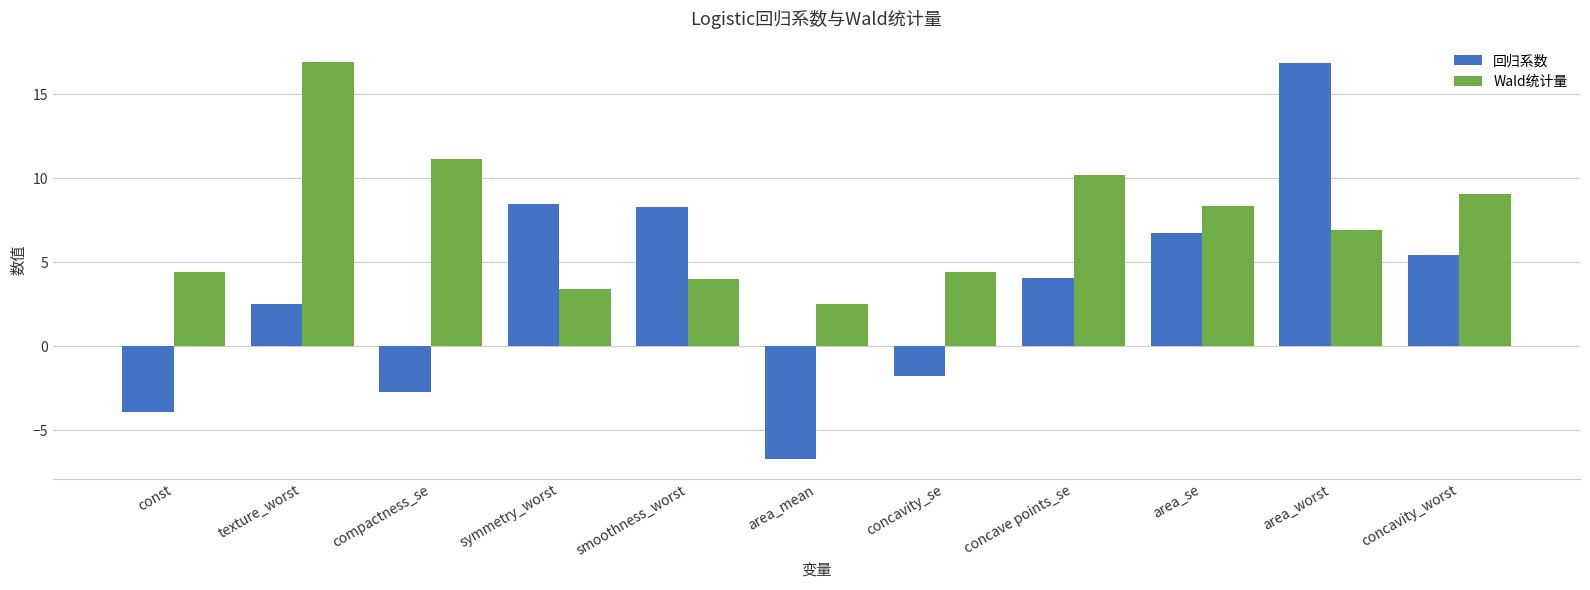

What is the difference between the maximum and second lowest values in the 回归系数 series?

20.8